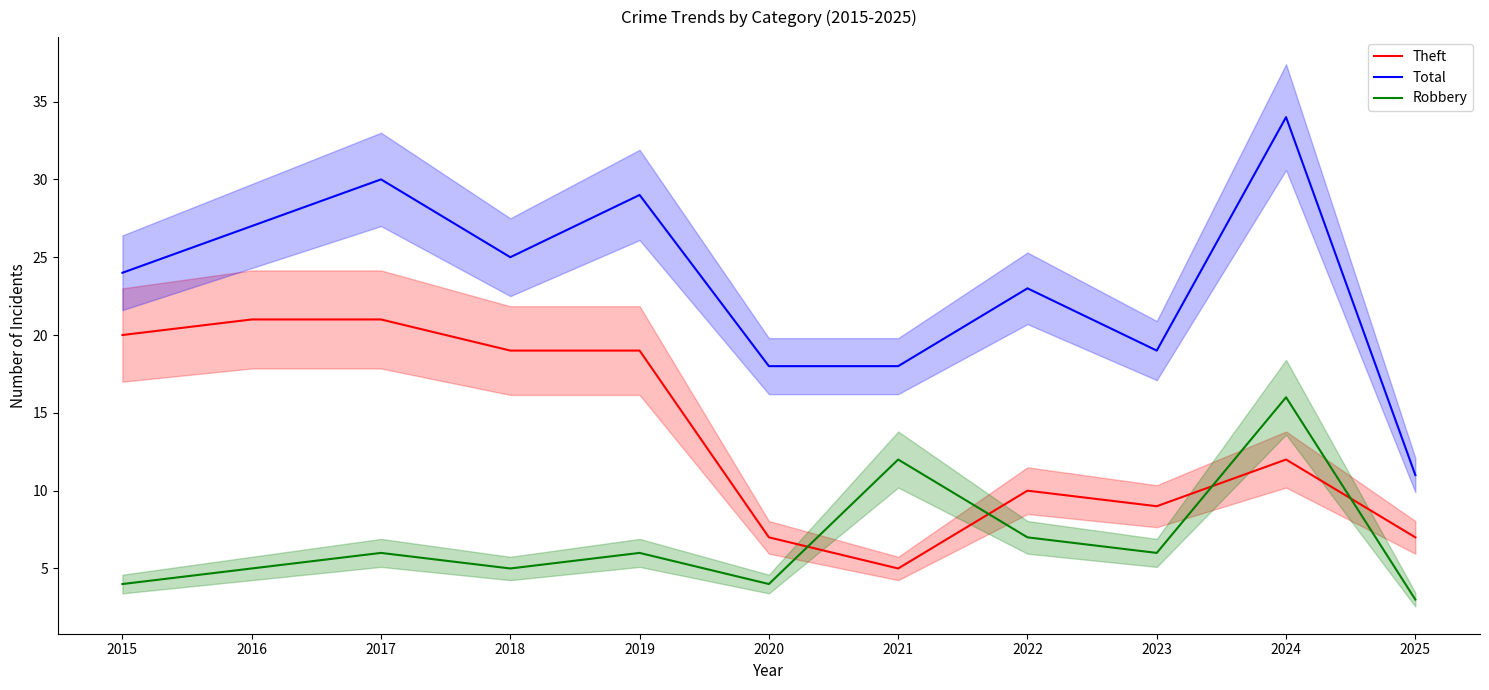

How many data points in Theft are above 12?

5